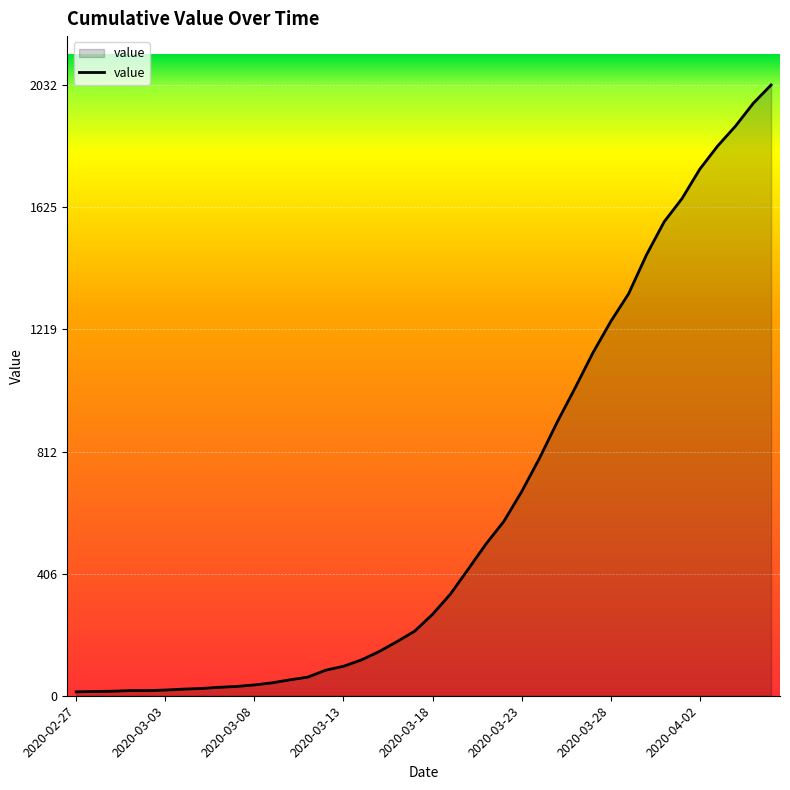

What is the difference between the maximum and minimum values?

2019